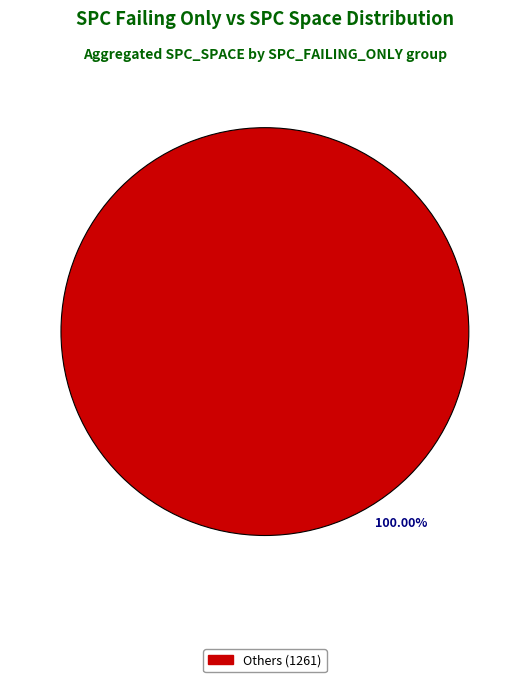

What is the majority slice?

100.00%